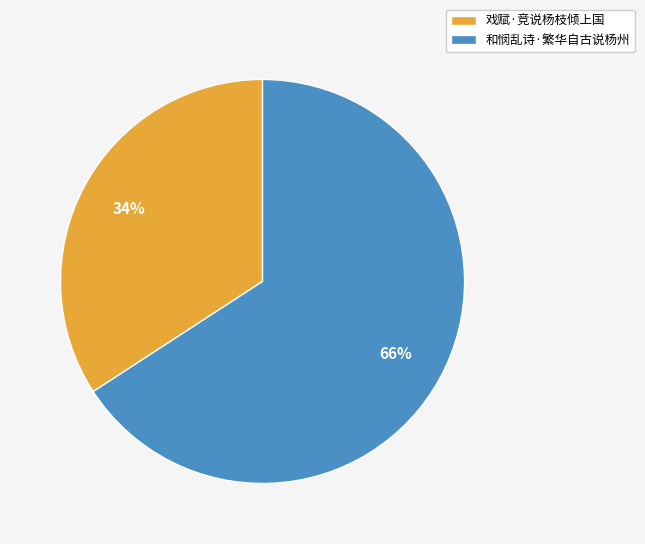

Which has a higher value, 和悯乱诗·繁华自古说杨州 or 戏赋·竞说杨枝倾上国?

和悯乱诗·繁华自古说杨州